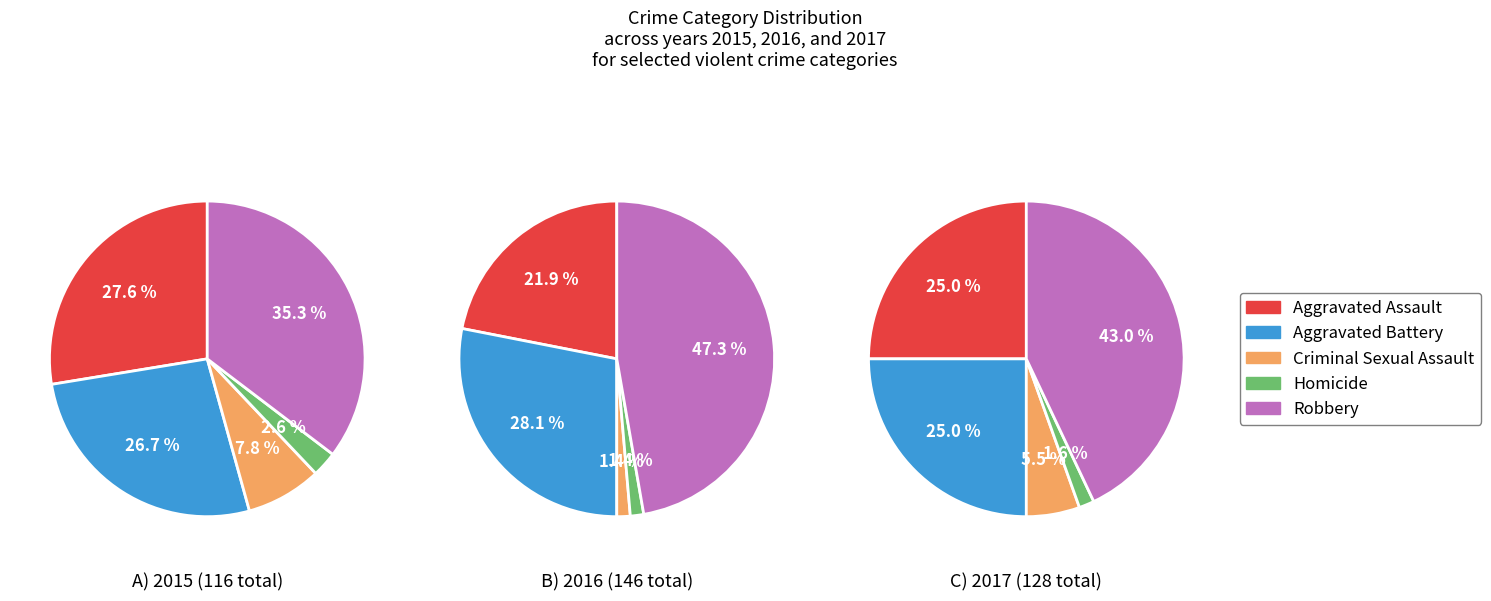

Does Aggravated Assault account for over 50% of the chart?

No